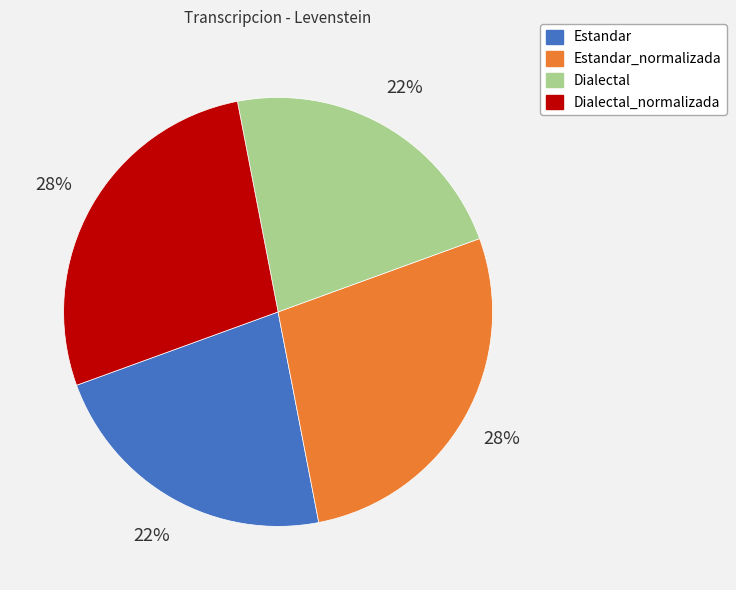

Is there a majority slice in this chart?

No